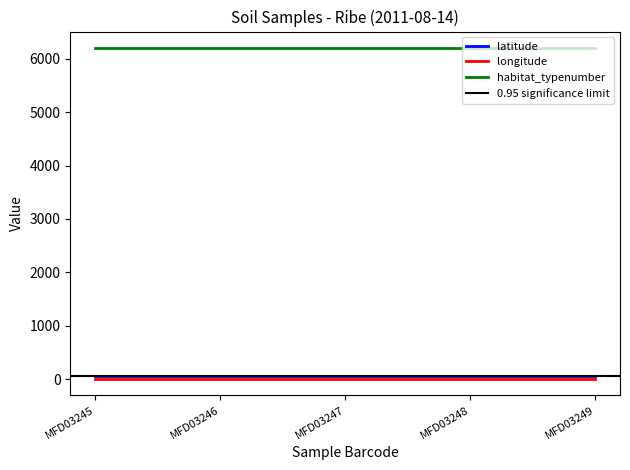

True or false: latitude and longitude intersect in this chart.

False